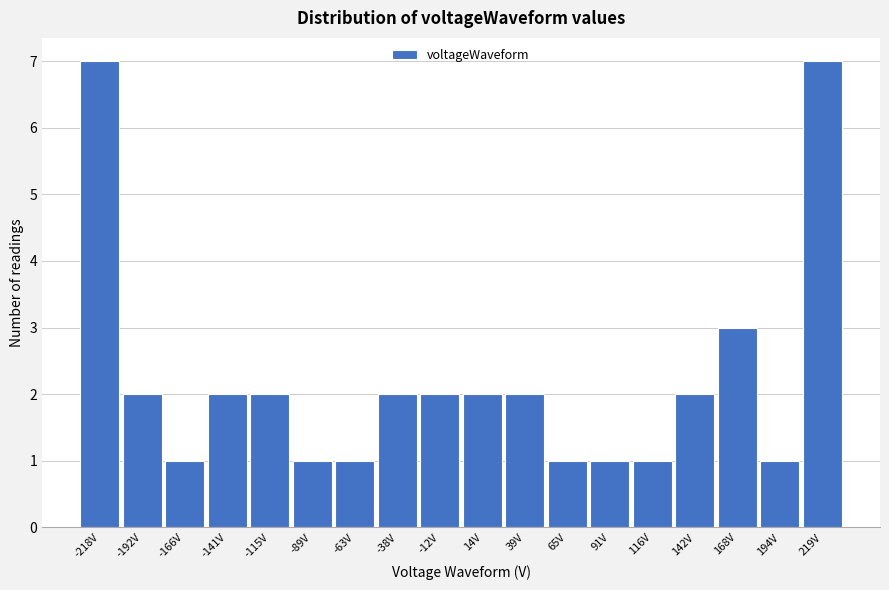

Reading left to right, transcribe this chart: for each bar, give the range it covers on the x-axis and its height. Neither the bar edges nor the heights are printed on the chart, so give them approximately, as read against the axes.

-230 to -205: 7
-205 to -180: 2
-180 to -155: 1
-155 to -130: 2
-130 to -100: 2
-100 to -75: 1
-75 to -50: 1
-50 to -25: 2
-25 to 0: 2
0 to 25: 2
25 to 50: 2
50 to 80: 1
80 to 105: 1
105 to 130: 1
130 to 155: 2
155 to 180: 3
180 to 205: 1
205 to 230: 7